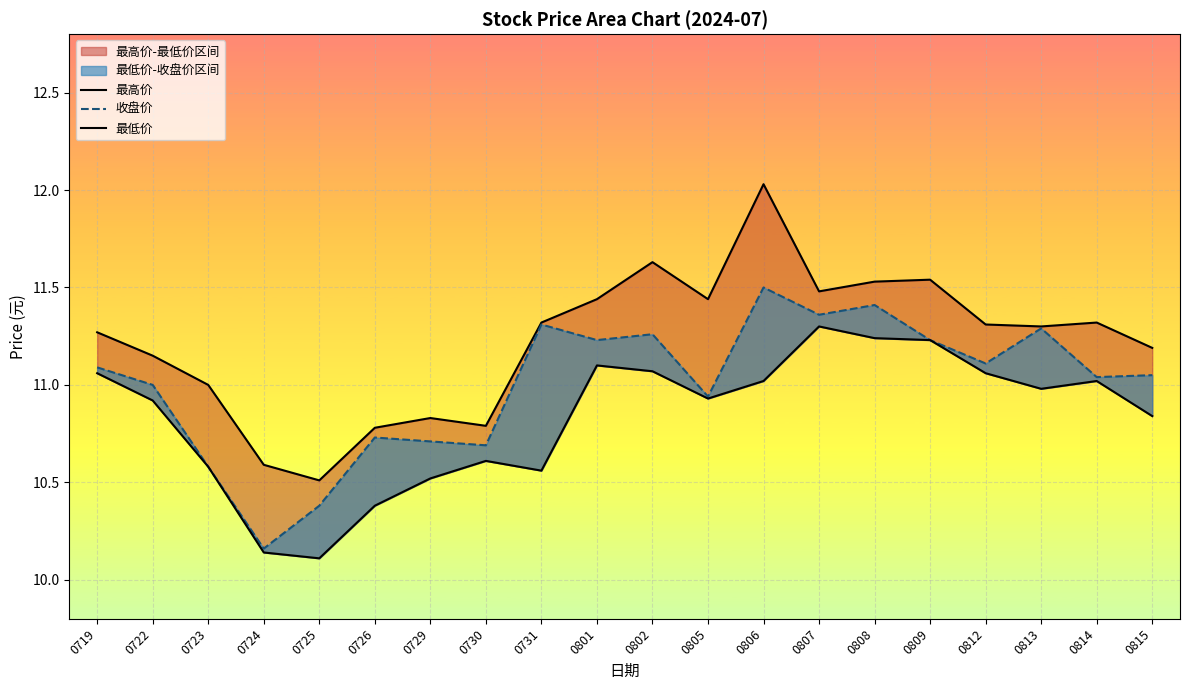

Which series changed the most between 0731 and 0808?

最低价